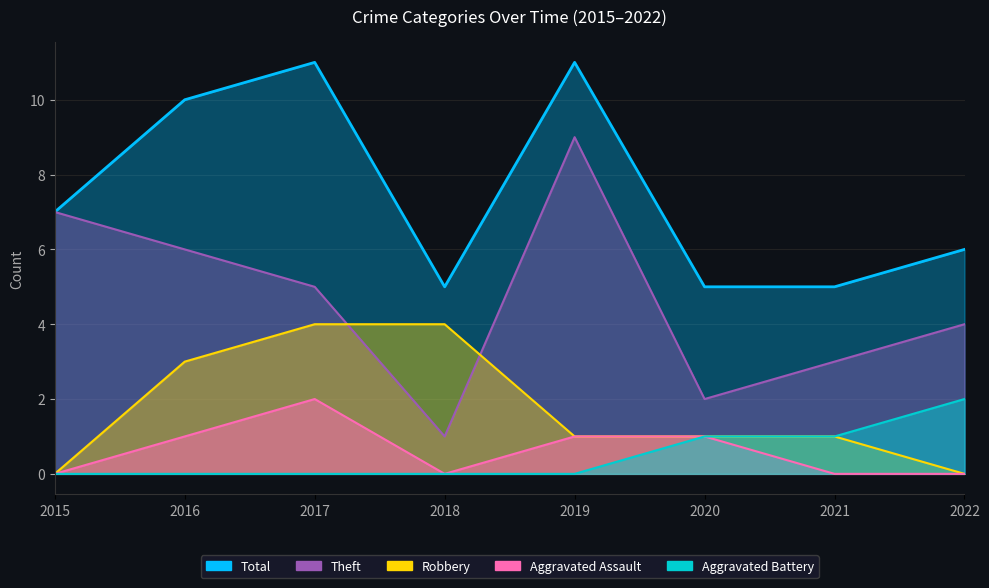

What is the minimum value for Total?

5